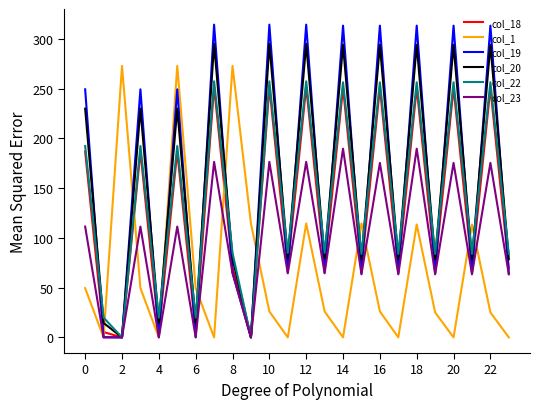

Rank the series by their maximum value, from highest to lowest.

col_19, col_20, col_1, col_22, col_18, col_23